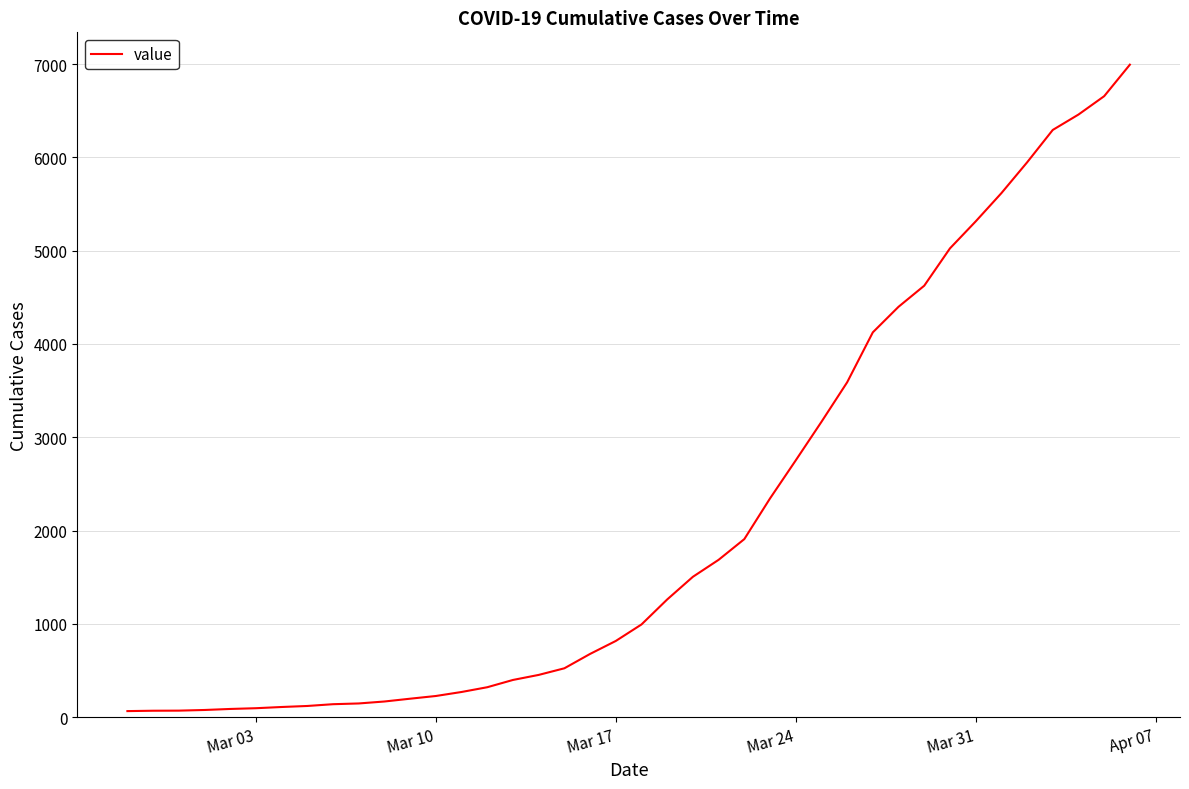

How many lines are shown in the chart?

1